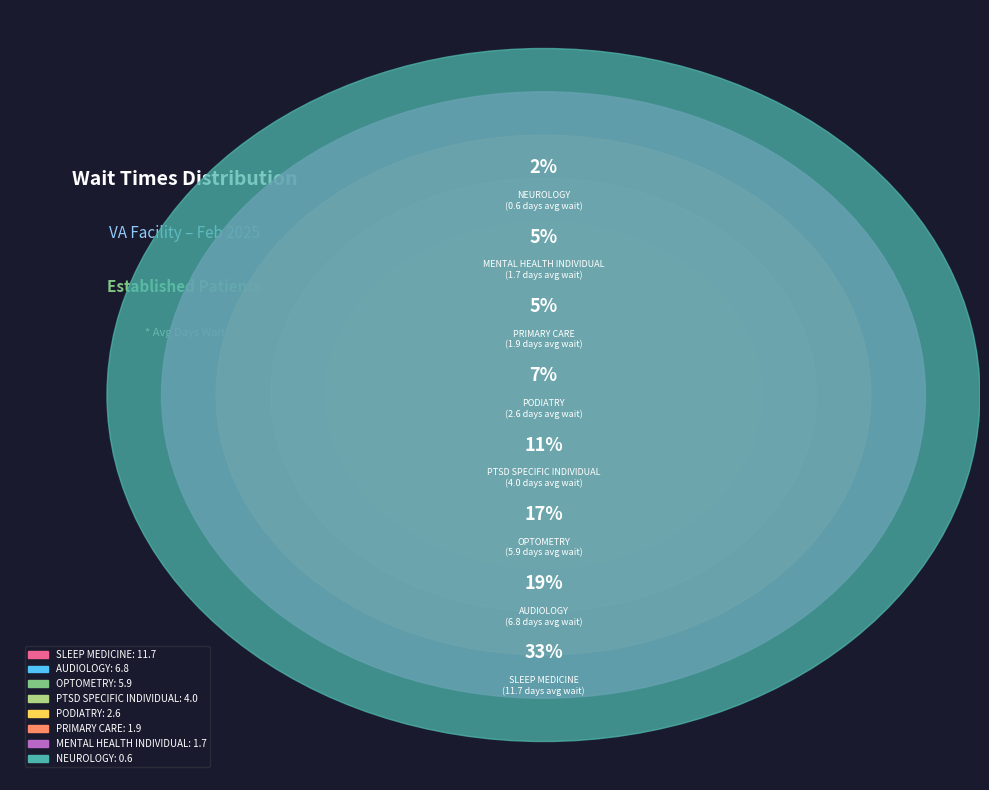

How much of the chart is everything except MENTAL HEALTH INDIVIDUAL?

95.2%